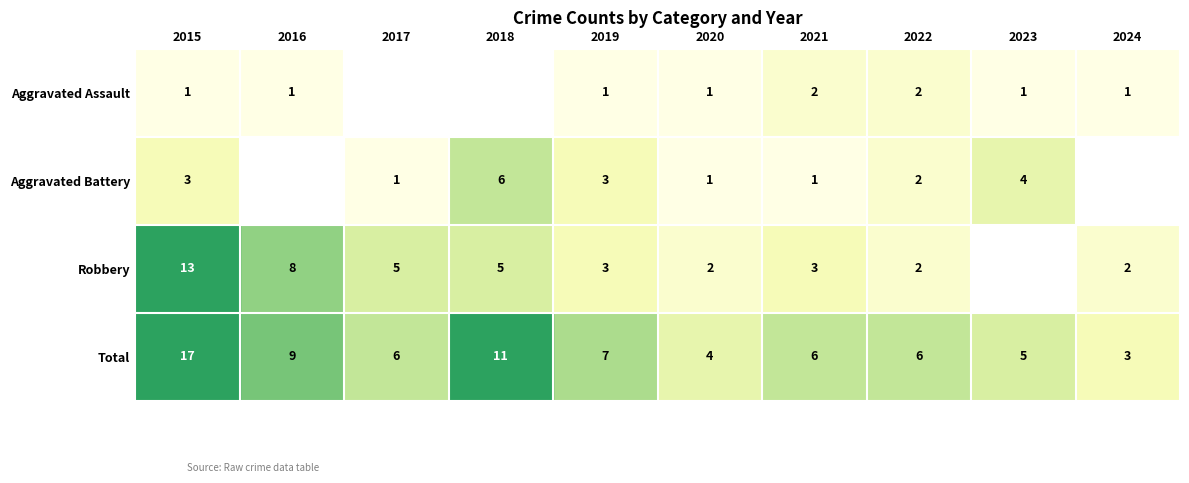

What is the difference between the highest and lowest values at 2021?

5